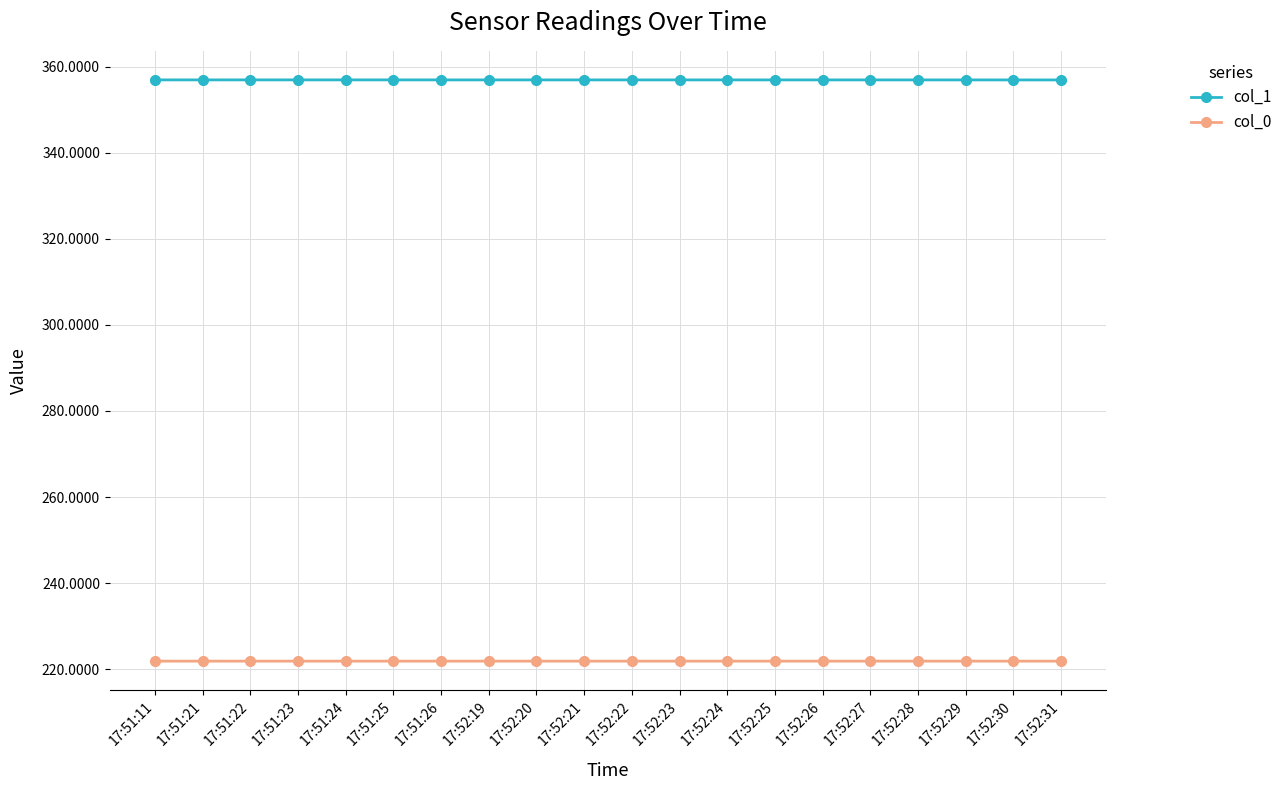

List the series in order of their overall mean, lowest first.

col_0, col_1